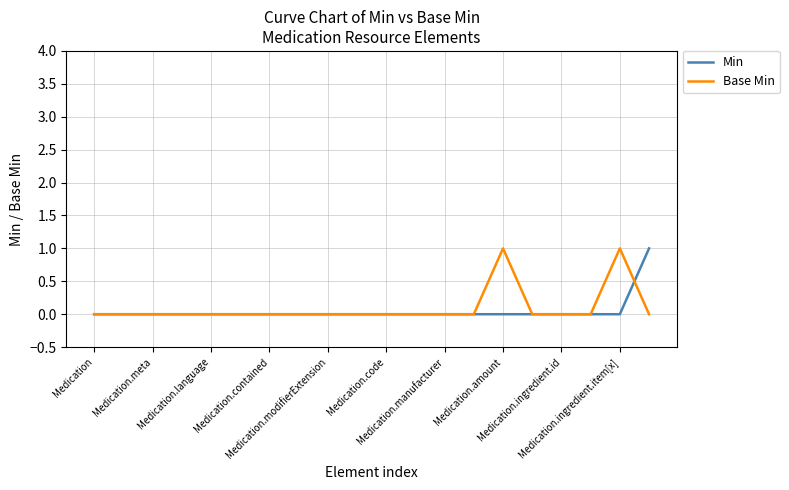

What are all the series names shown in the legend?

Min, Base Min